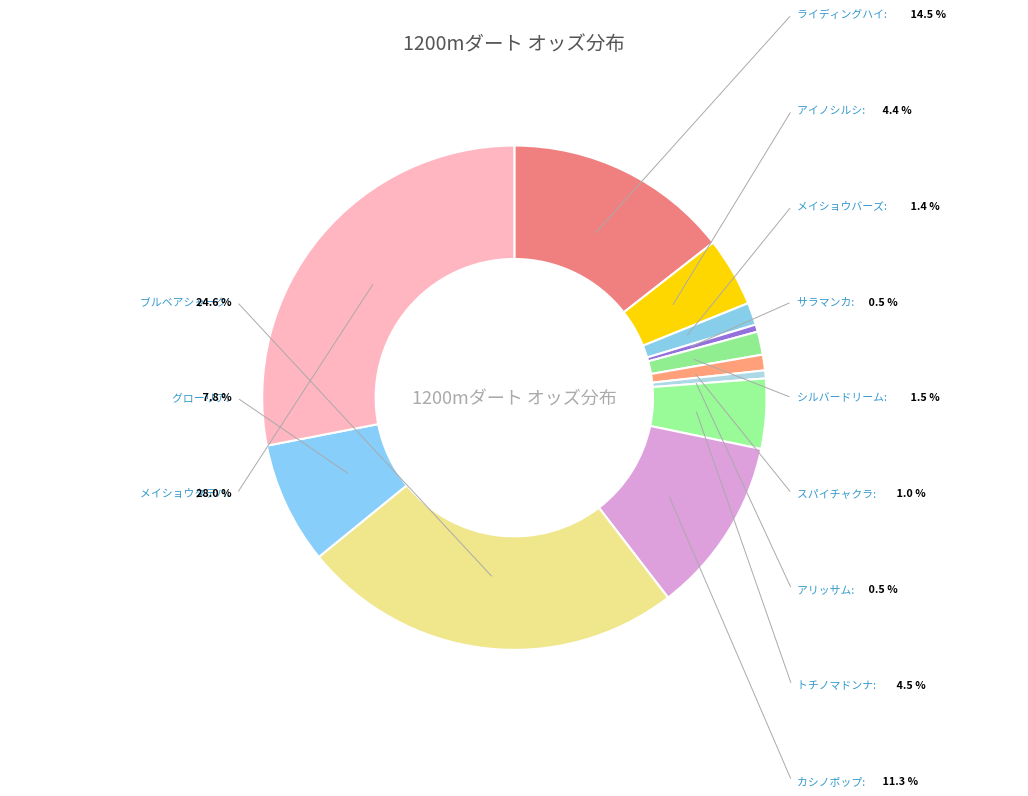

Rank the categories by value from lowest to highest.

サラマンカ, アリッサム, スパイチャクラ, メイショウバーズ, シルバードリーム, アイノシルシ, トチノマドンナ, グローリア, カシノポップ, ライディングハイ, ブルベアシャーク, メイショウタテハ